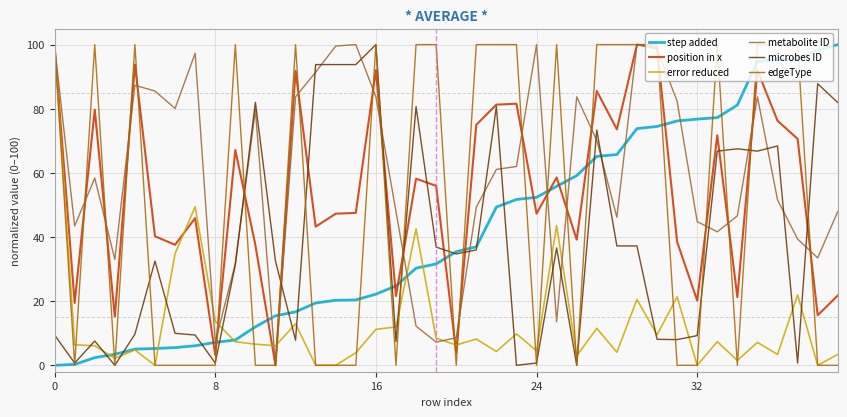

Which series has the largest total across all categories?

metabolite ID